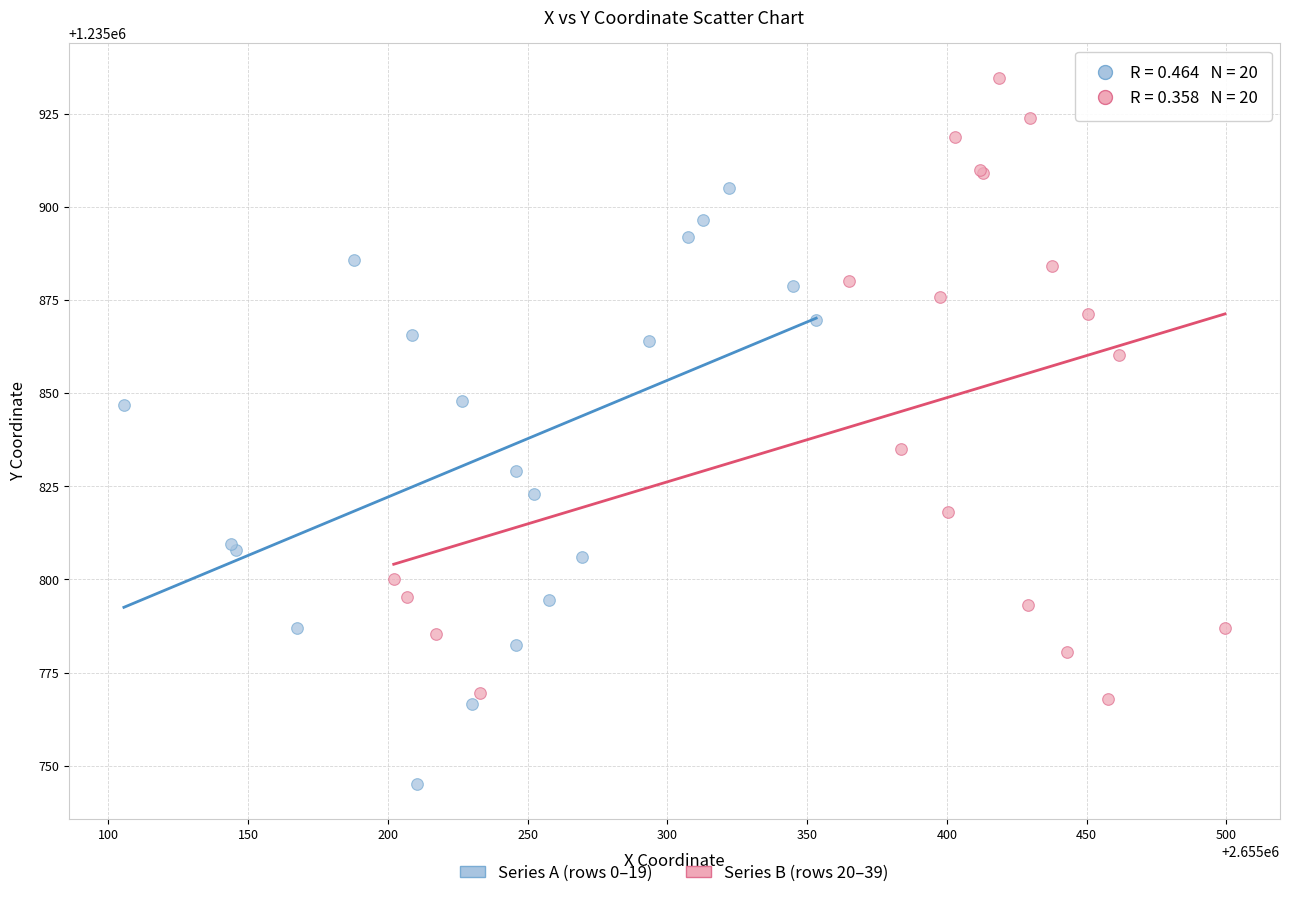

Which series reaches the minimum Y coordinate?

Series A (rows 0–19)